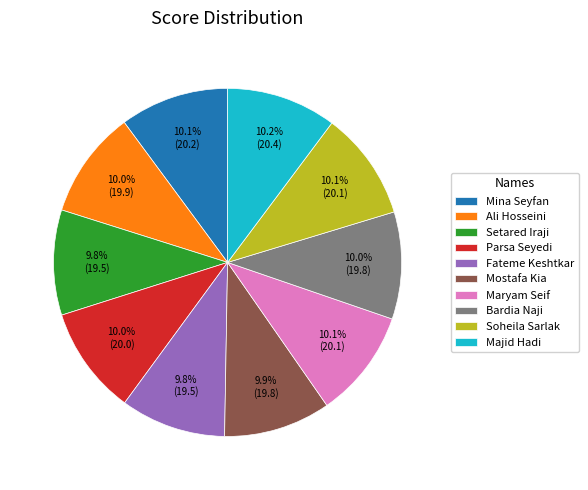

What percentage is NOT represented by Maryam Seif?

89.9%